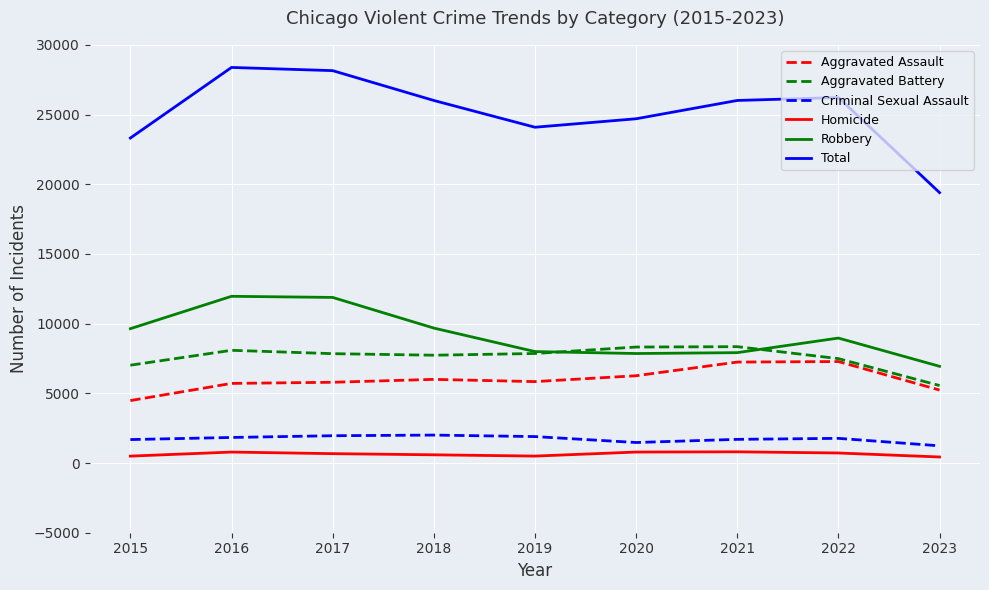

What is the total value across all series at 2020?

49392